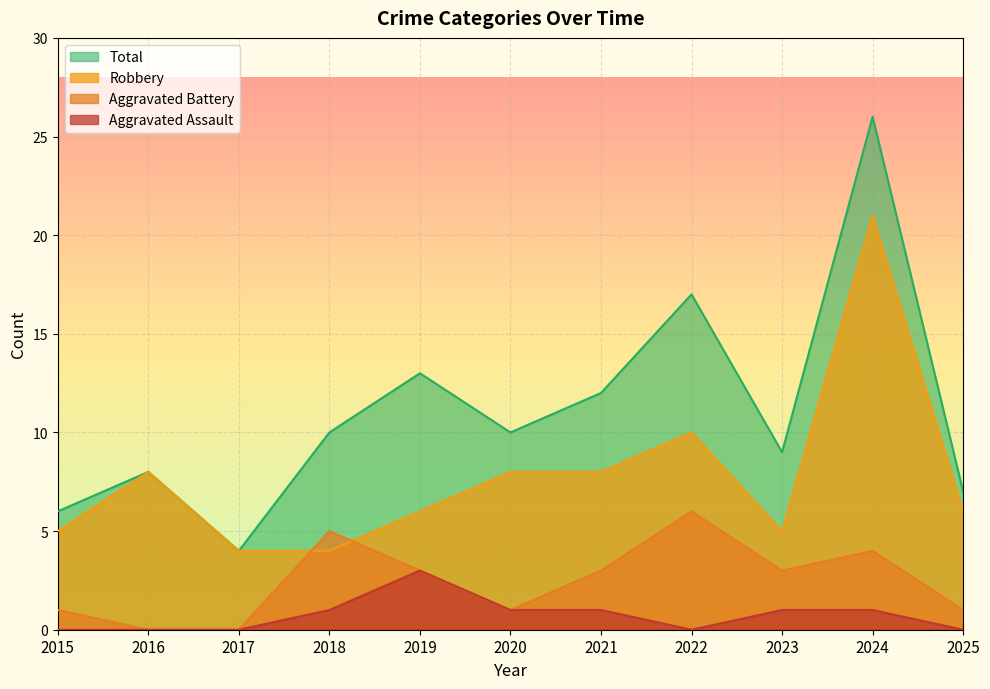

Does the chart display data point markers on the line(s)?

No